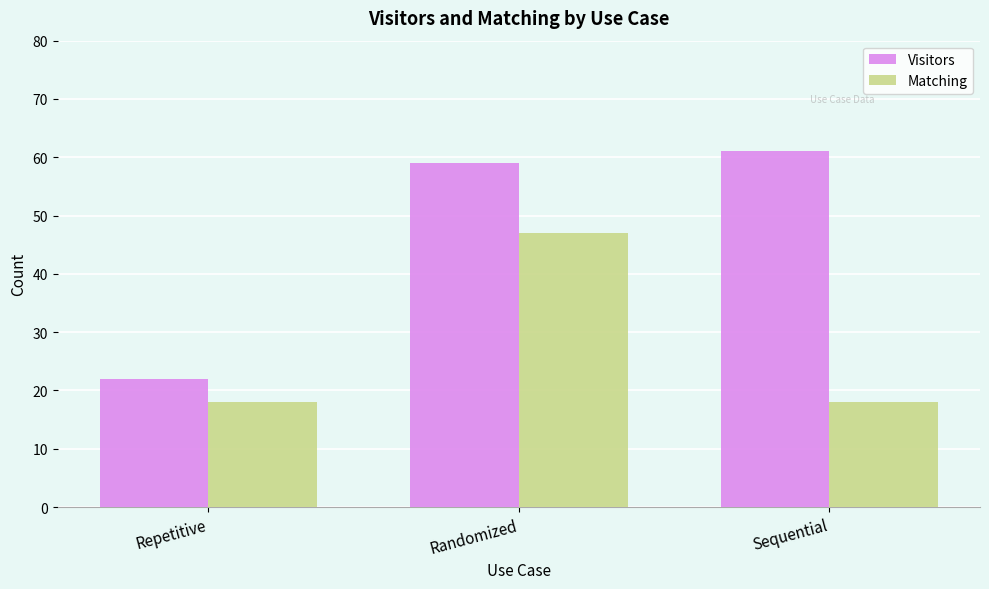

True or false: Visitors has a value of 22 at Repetitive.

True